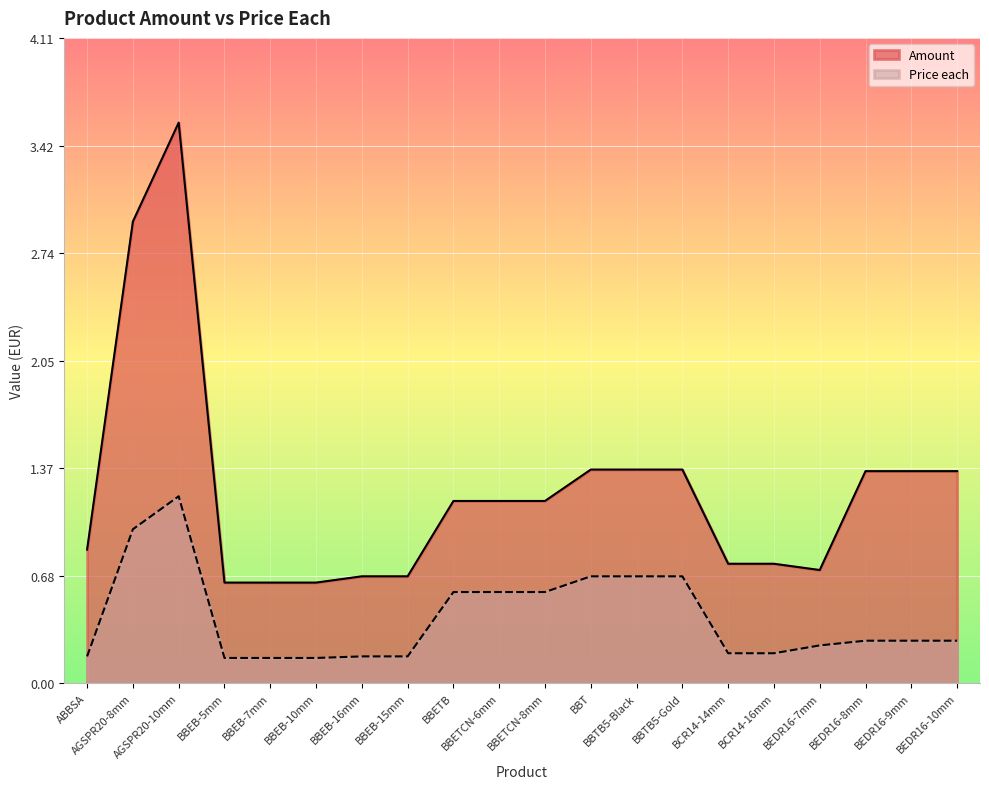

True or false: Price each and Amount cross at least once.

False